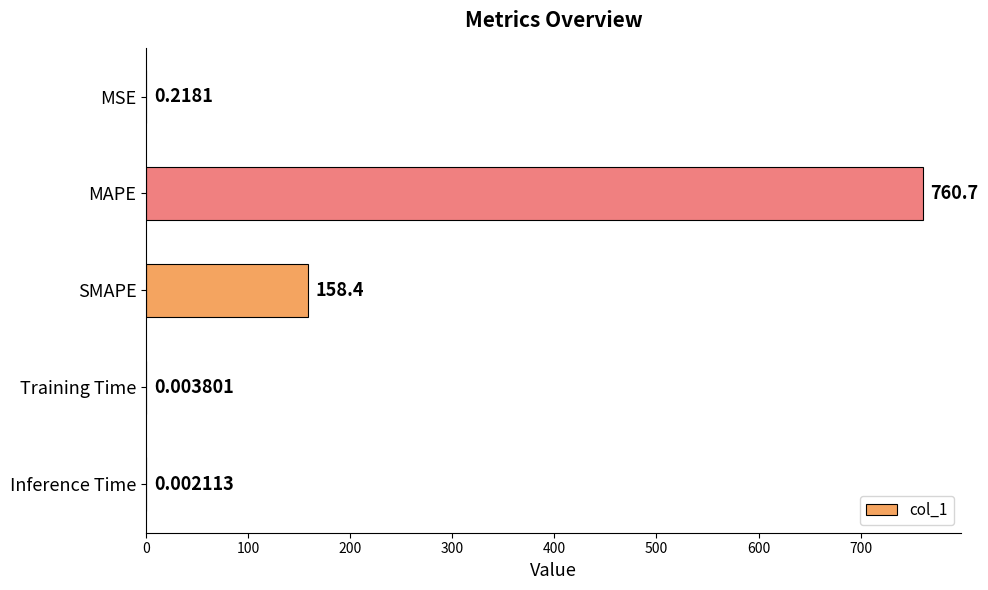

At which category does the chart reach its peak across all series?

MAPE